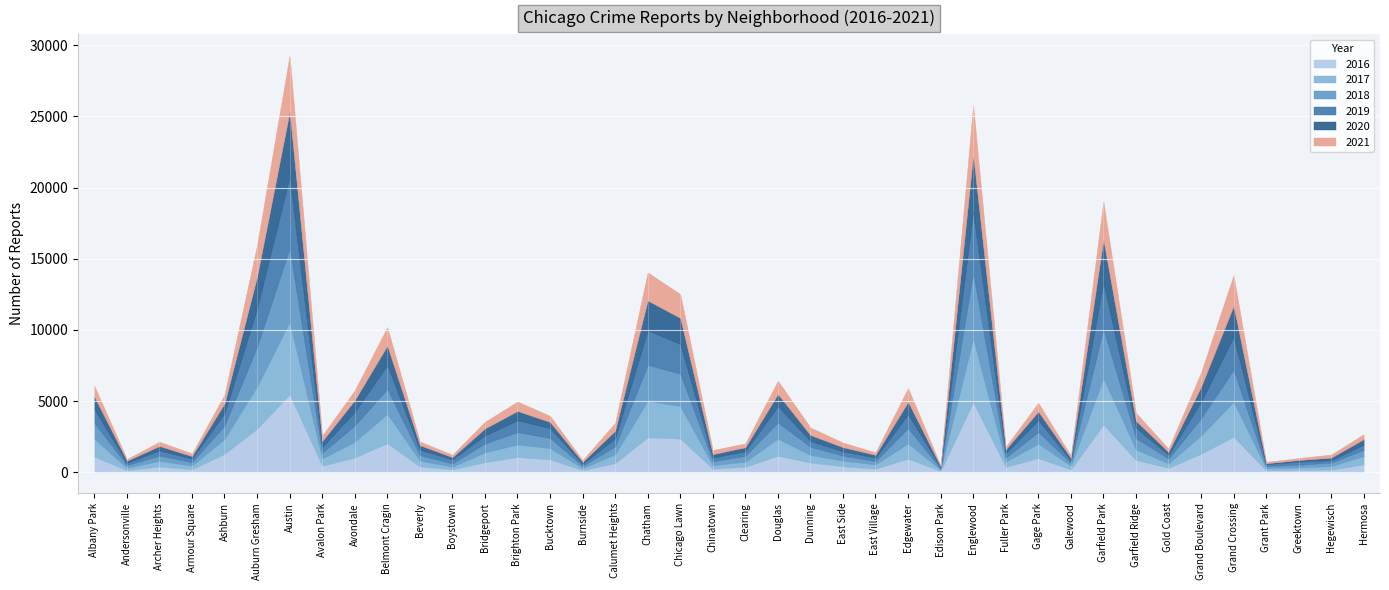

How many intersections are there between 2019 and 2021?

6